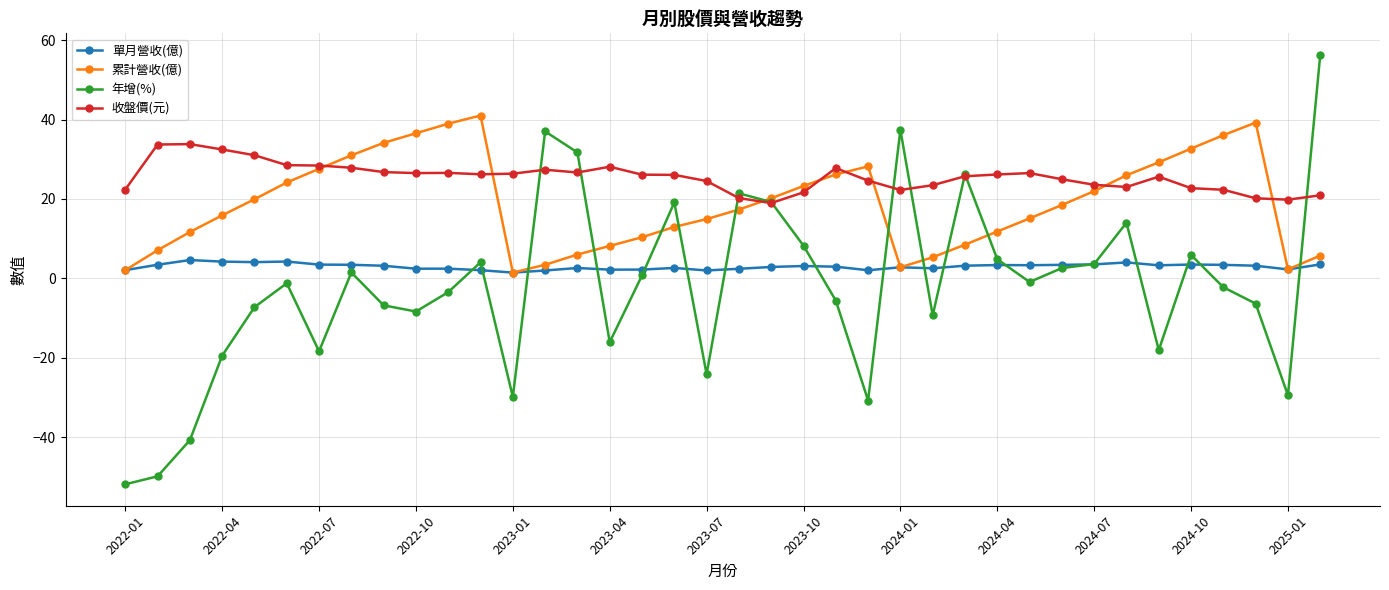

What is the smallest value displayed?

-51.9